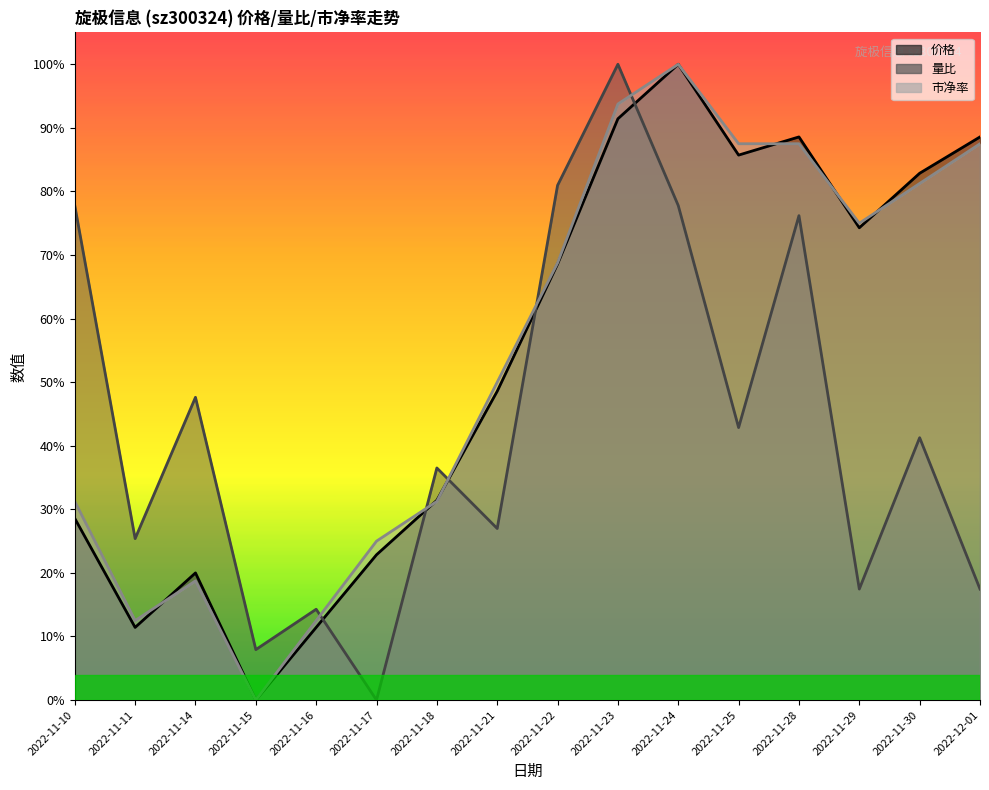

Reading left to right, what are all the values shown in this chart?

价格: 2022-11-10=0.3	2022-11-11=0.1	2022-11-14=0.2	2022-11-15=0.0	2022-11-16=0.1	2022-11-17=0.2	2022-11-18=0.3	2022-11-21=0.5	2022-11-22=0.7	2022-11-23=0.9	2022-11-24=1.0	2022-11-25=0.9	2022-11-28=0.9	2022-11-29=0.7	2022-11-30=0.8	2022-12-01=0.9
量比: 2022-11-10=0.8	2022-11-11=0.3	2022-11-14=0.5	2022-11-15=0.1	2022-11-16=0.1	2022-11-17=0.0	2022-11-18=0.4	2022-11-21=0.3	2022-11-22=0.8	2022-11-23=1.0	2022-11-24=0.8	2022-11-25=0.4	2022-11-28=0.8	2022-11-29=0.2	2022-11-30=0.4	2022-12-01=0.2
市净率: 2022-11-10=0.3	2022-11-11=0.1	2022-11-14=0.2	2022-11-15=0.0	2022-11-16=0.1	2022-11-17=0.2	2022-11-18=0.3	2022-11-21=0.5	2022-11-22=0.7	2022-11-23=0.9	2022-11-24=1.0	2022-11-25=0.9	2022-11-28=0.9	2022-11-29=0.7	2022-11-30=0.8	2022-12-01=0.9